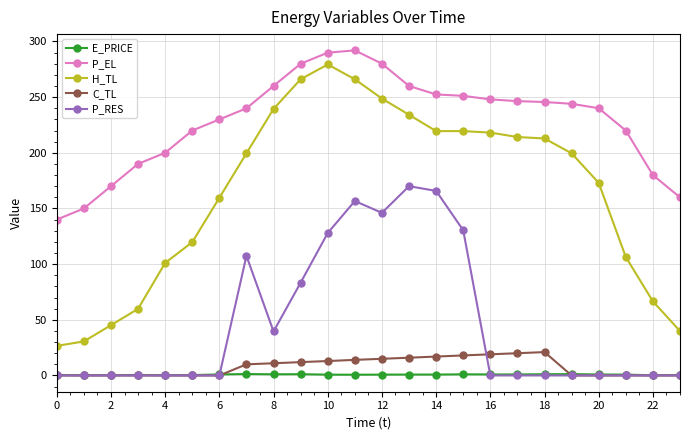

Which series has the largest range (max minus min)?

H_TL